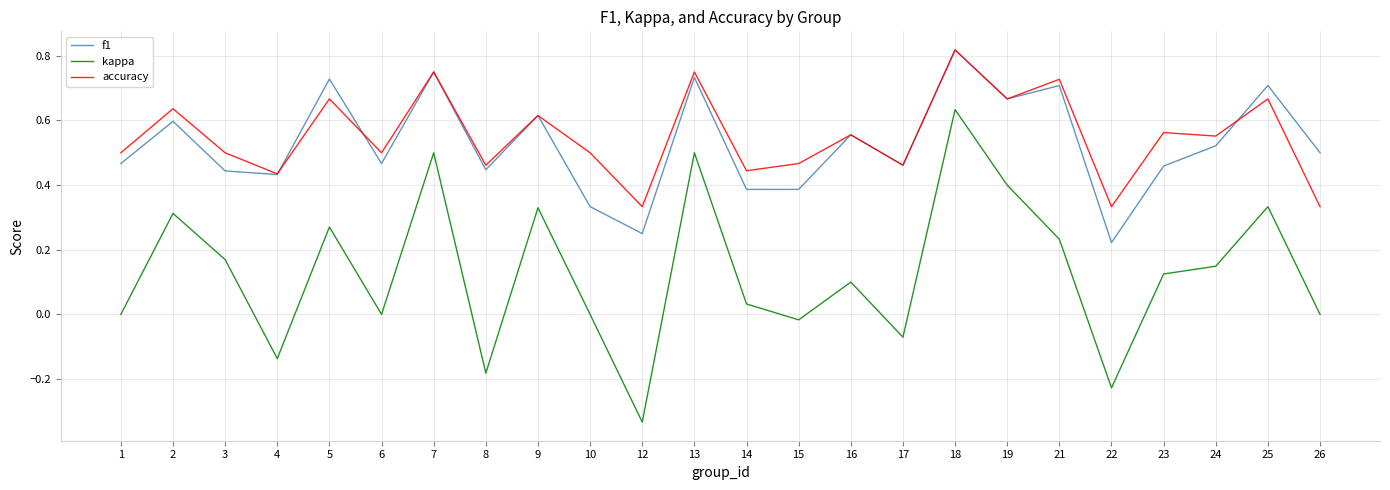

True or false: accuracy has more than 2 points higher than both neighbors.

True